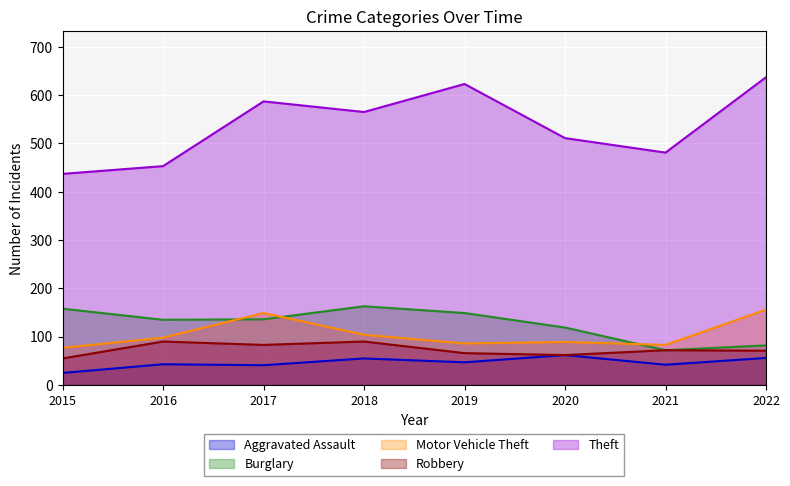

At which category does Motor Vehicle Theft reach its first local valley?

2019